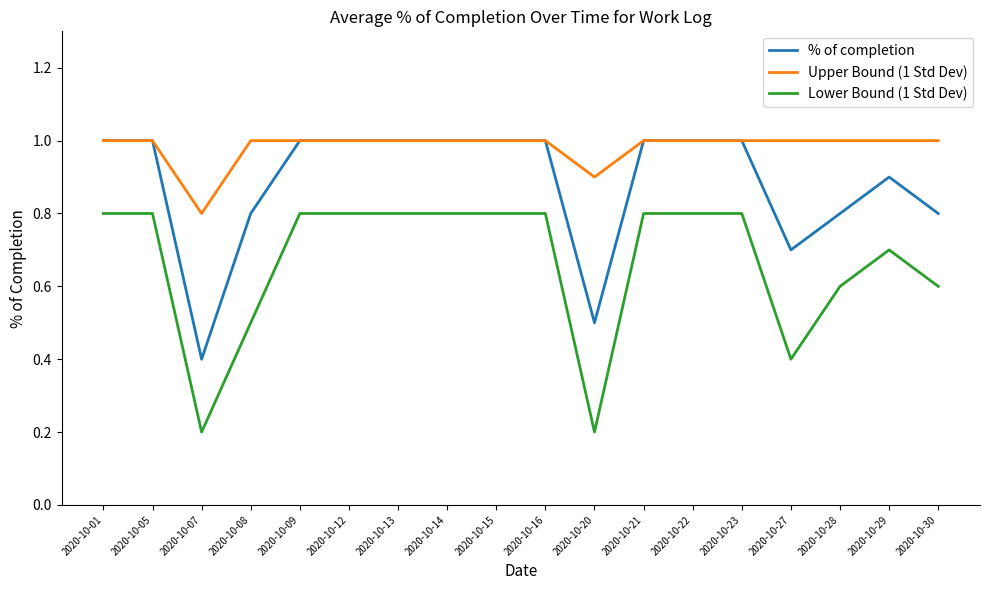

True or false: Lower Bound (1 Std Dev) and Upper Bound (1 Std Dev) intersect in this chart.

False